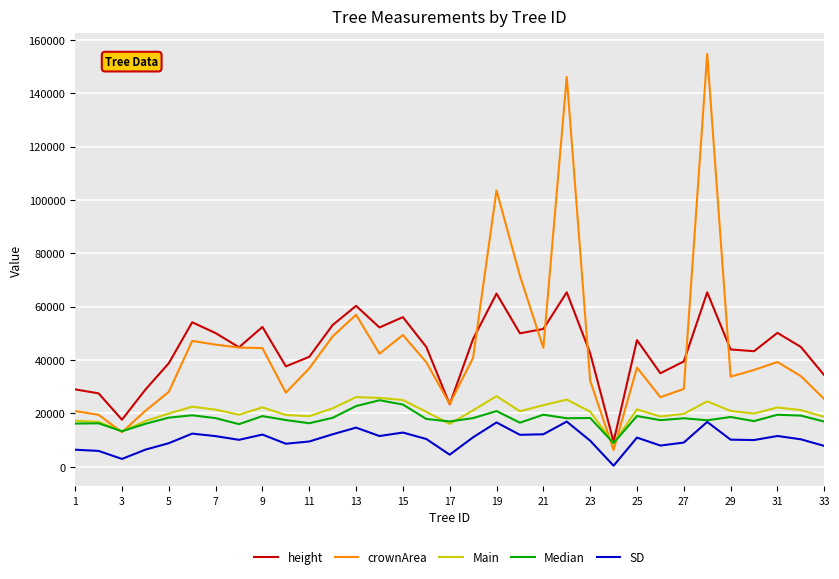

In Median, how many points are lower than both neighbors (excluding endpoints)?

10